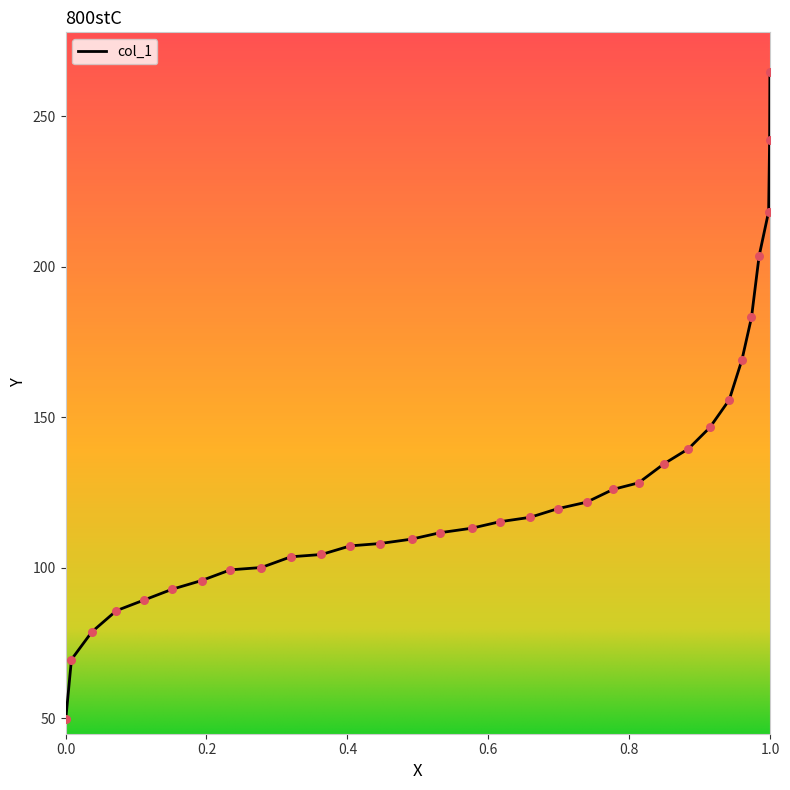

What is the difference between the maximum and minimum values?

214.7